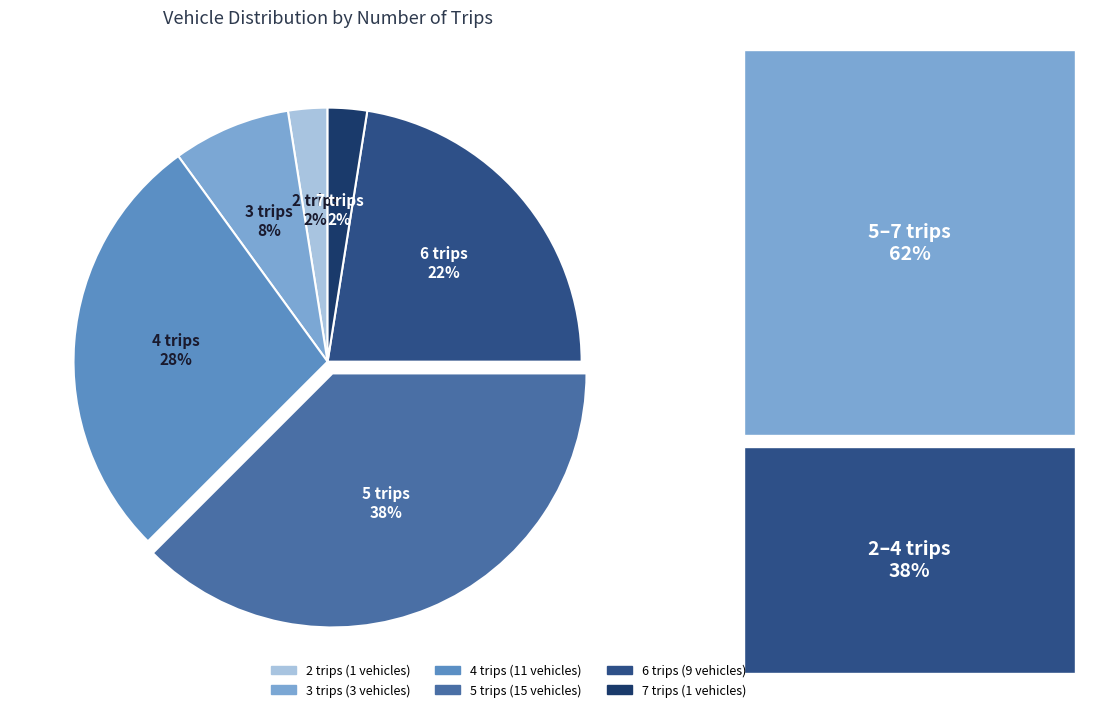

To the nearest percent, what is the average slice percentage?

17%